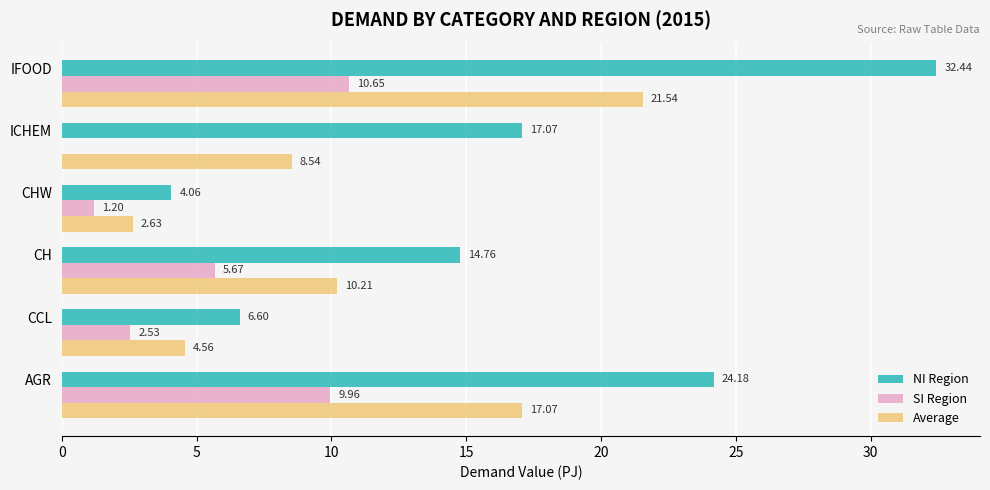

What is the total value across all series at IFOOD?

64.6